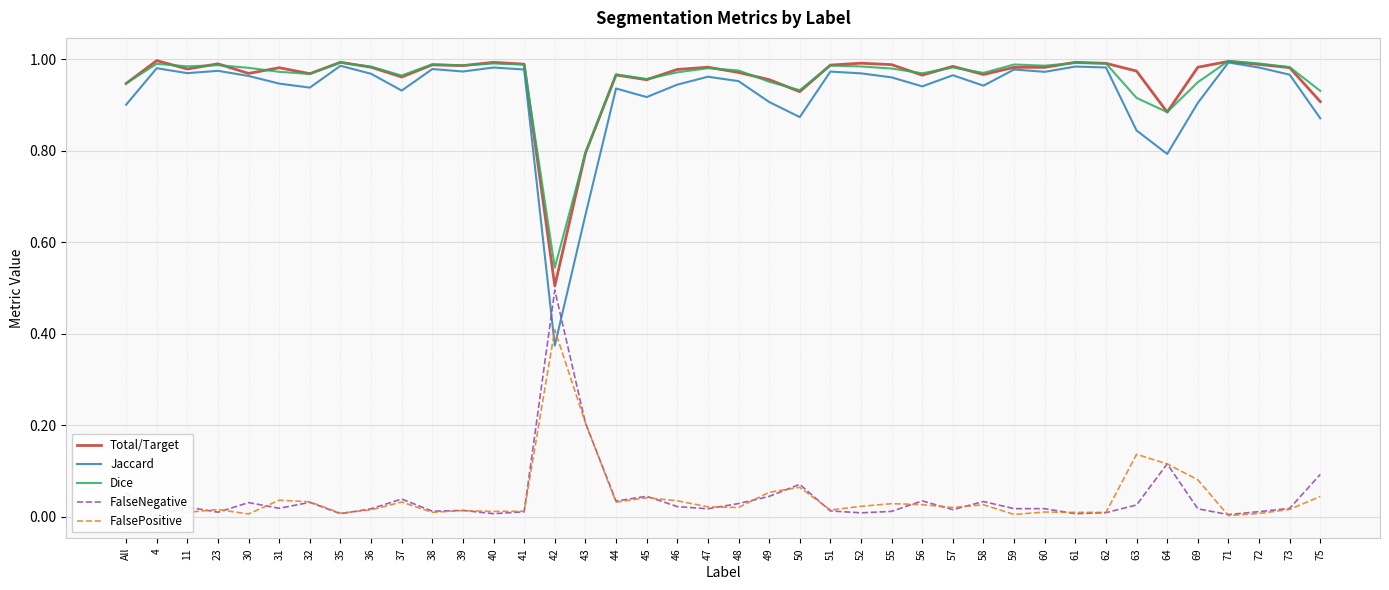

Where is the first local minimum for Jaccard?

11